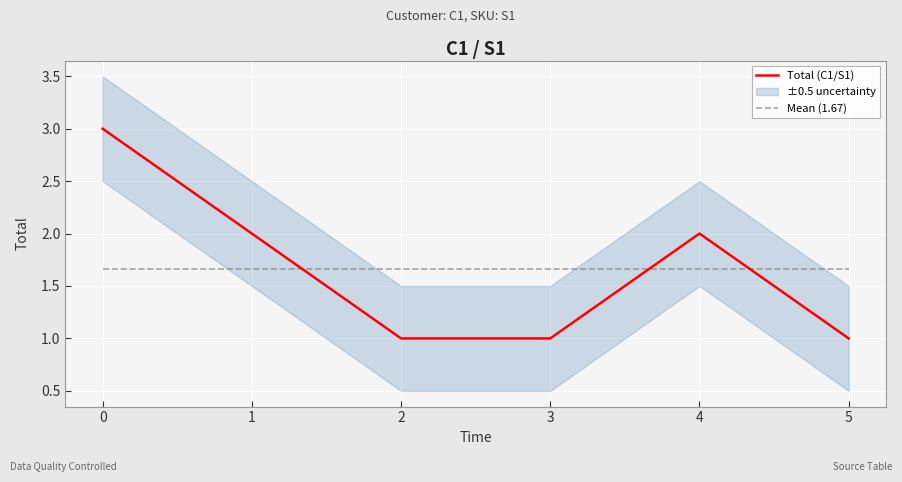

How many lines are shown in the chart?

2